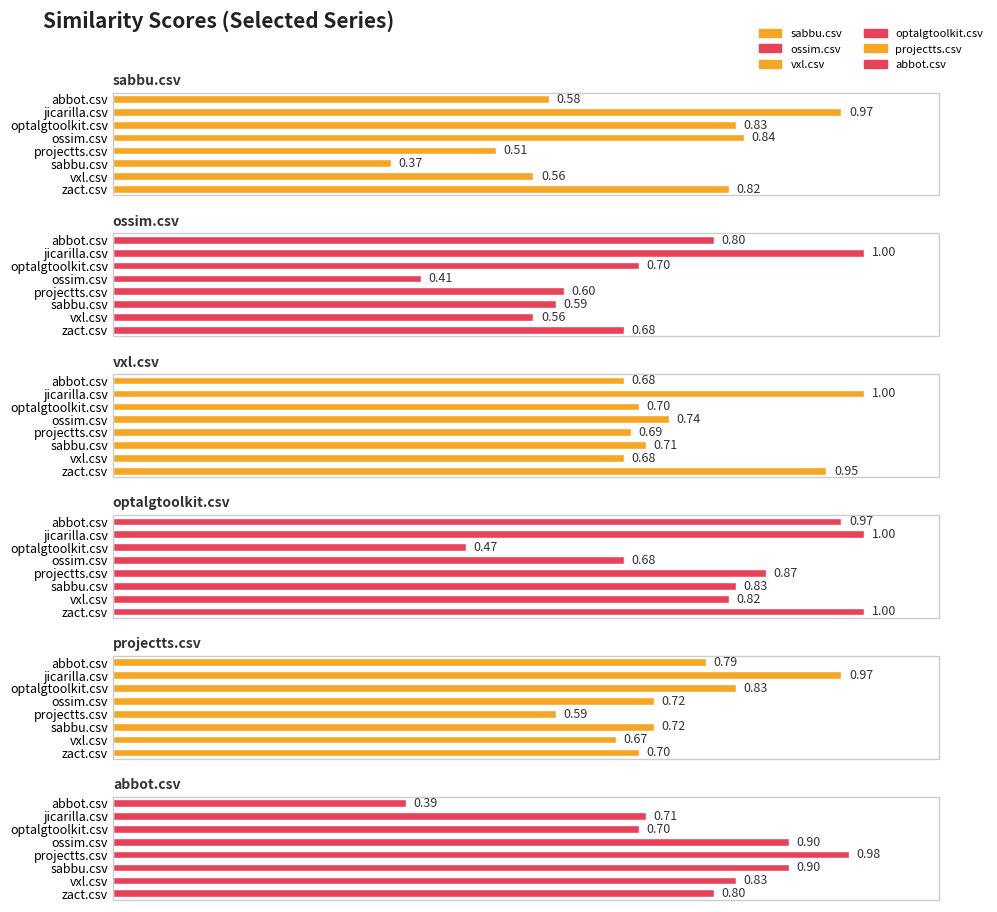

How many series are shown in this chart?

6